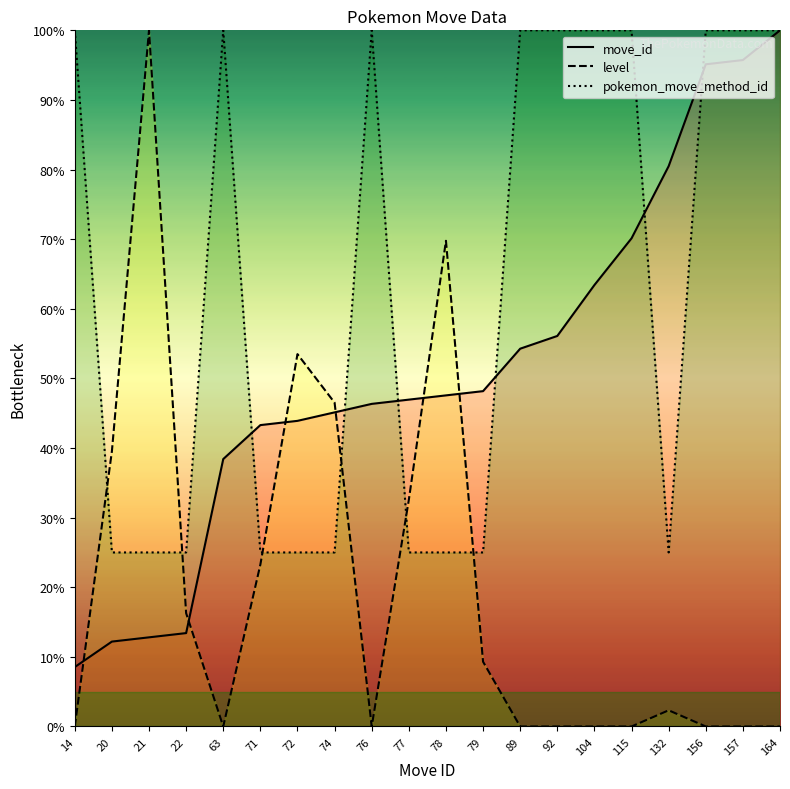

Reading right to left, transcribe all the data shown in this chart.

move_id: 164=100.0	157=95.7	156=95.1	132=80.5	115=70.1	104=63.4	92=56.1	89=54.3	79=48.2	78=47.6	77=47.0	76=46.3	74=45.1	72=43.9	71=43.3	63=38.4	22=13.4	21=12.8	20=12.2	14=8.5
level: 164=0.0	157=0.0	156=0.0	132=2.3	115=0.0	104=0.0	92=0.0	89=0.0	79=9.3	78=69.8	77=32.6	76=0.0	74=46.5	72=53.5	71=23.3	63=0.0	22=16.3	21=100.0	20=39.5	14=0.0
pokemon_move_method_id: 164=100.0	157=100.0	156=100.0	132=25.0	115=100.0	104=100.0	92=100.0	89=100.0	79=25.0	78=25.0	77=25.0	76=100.0	74=25.0	72=25.0	71=25.0	63=100.0	22=25.0	21=25.0	20=25.0	14=100.0